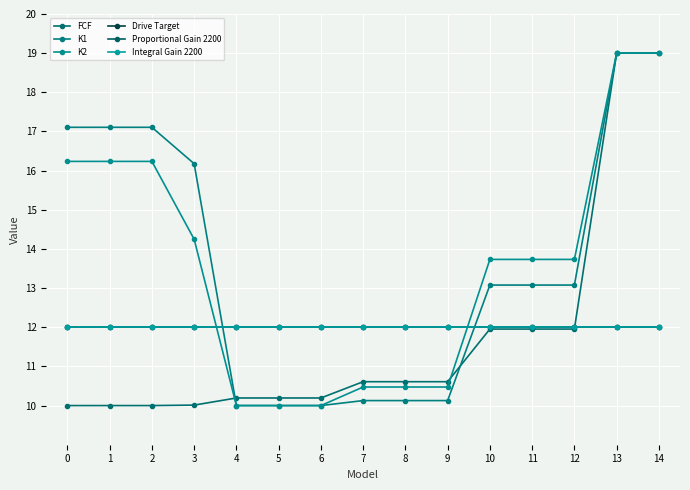

Is the value of FCF at 0 greater than the value of Drive Target at 1?

No